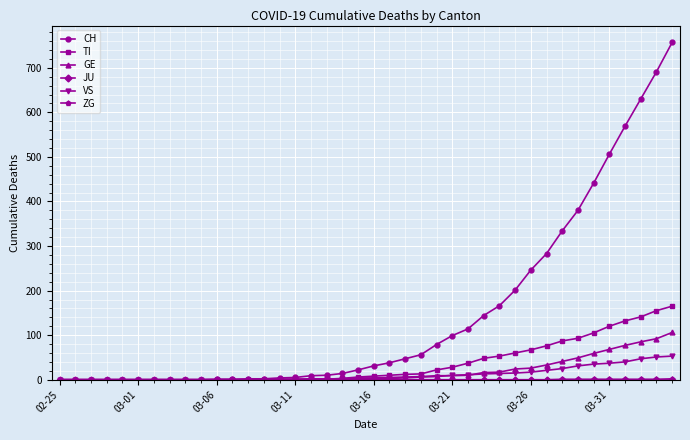

Which series has the widest spread of values?

CH